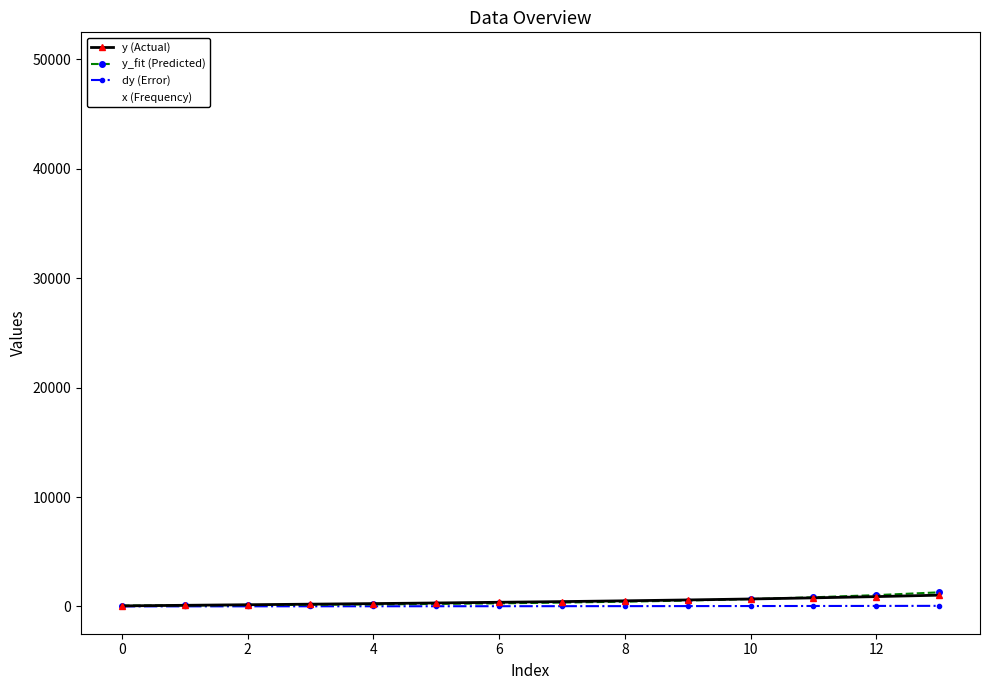

Reading right to left, list all the values displayed in this chart.

y (Actual): 1028.1	896.8	782.5	679.9	591.7	512.0	439.6	377.9	314.8	257.9	205.1	153.7	101.7	48.9
y_fit (Predicted): 1286.7	1032.5	834.0	670.5	536.1	433.2	350.9	279.5	227.5	182.1	146.5	117.7	95.0	76.4
dy (Error): 51.4	44.8	39.1	34.0	29.6	25.6	22.0	18.9	15.7	12.9	10.3	7.7	5.1	2.4
x (Frequency): 2488.4	3144.1	3944.4	4973.3	6307.9	7910.2	9895.8	12597.7	15682.9	19863.3	25019.5	31582.0	39668.0	49980.5